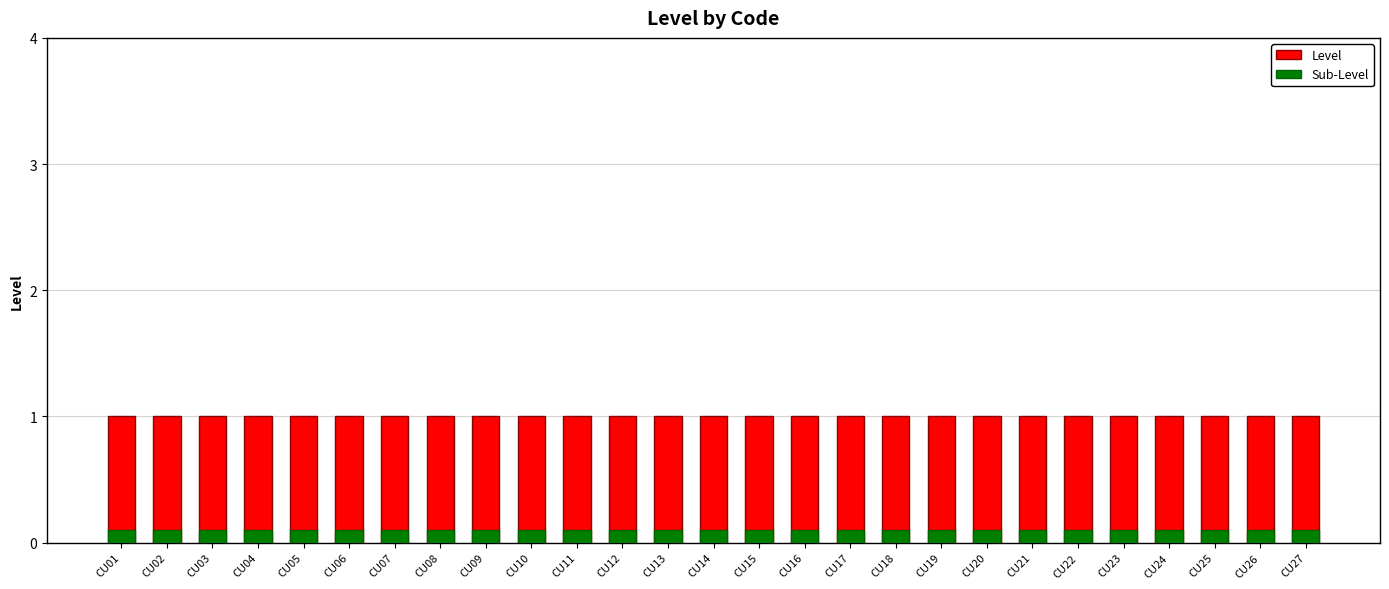

The value of Level at CU13 is 1.0. True or false?

True